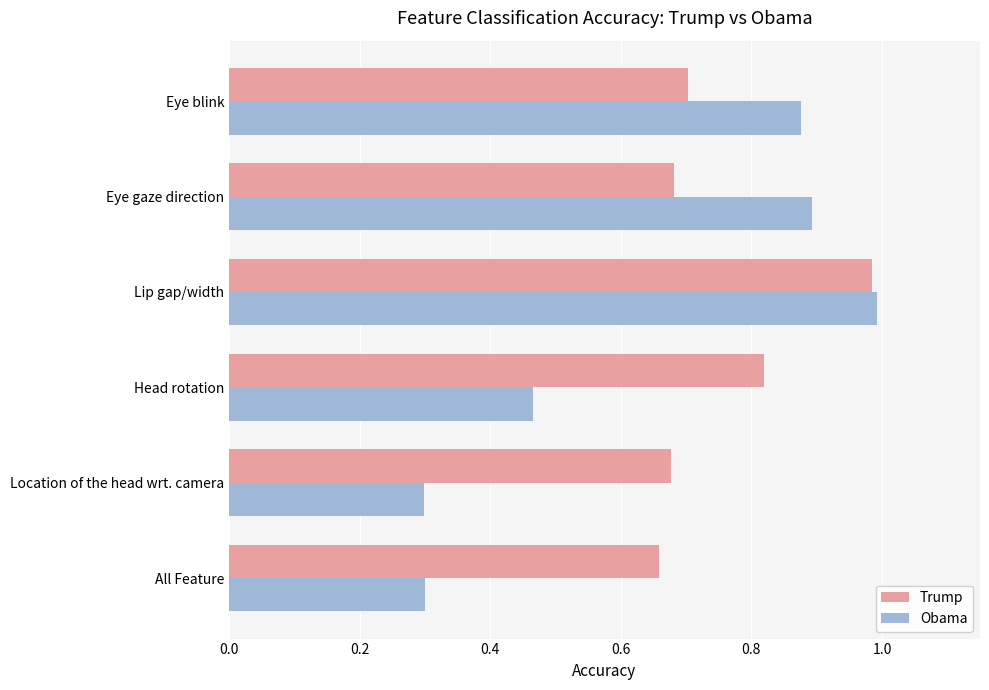

The value of Trump at All Feature is 0.7. True or false?

True